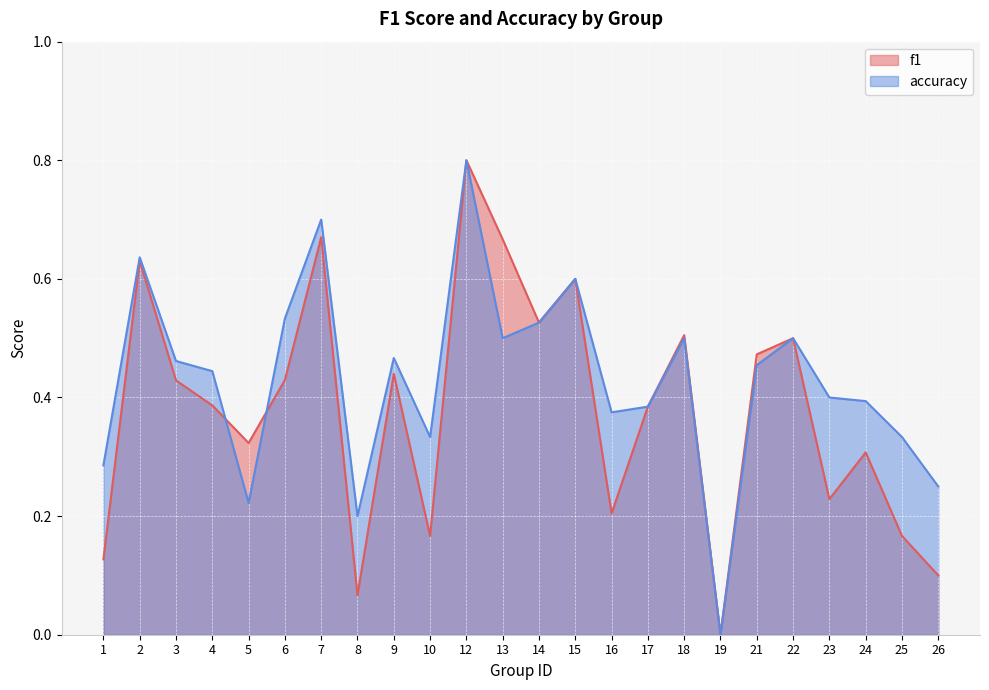

The value of accuracy at 26 is 0.2. True or false?

True